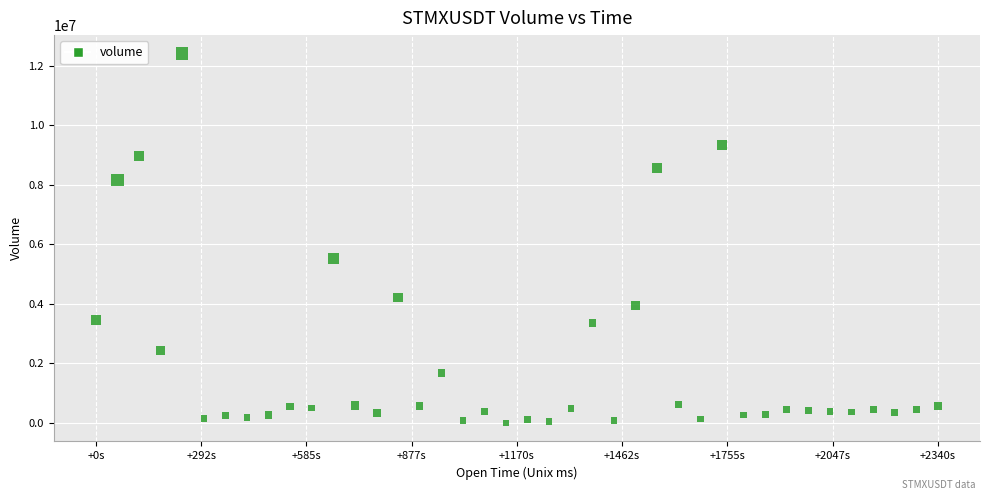

What is the range of X values (max minus min)?

2340000